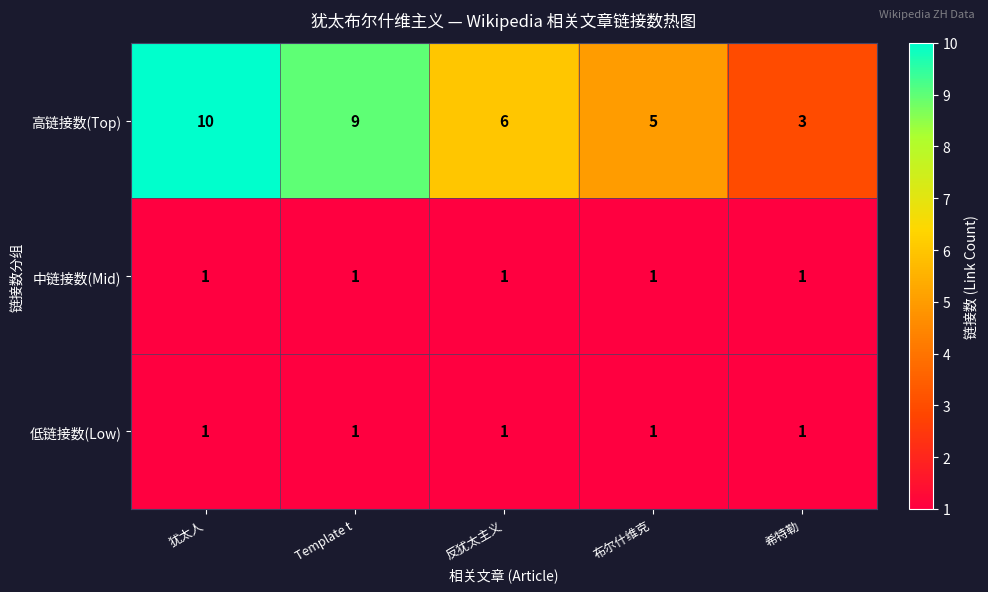

Reading left to right, list all the values displayed in this chart.

高链接数(Top): 犹太人=10	Template t=9	反犹太主义=6	布尔什维克=5	希特勒=3
中链接数(Mid): 犹太人=1	Template t=1	反犹太主义=1	布尔什维克=1	希特勒=1
低链接数(Low): 犹太人=1	Template t=1	反犹太主义=1	布尔什维克=1	希特勒=1